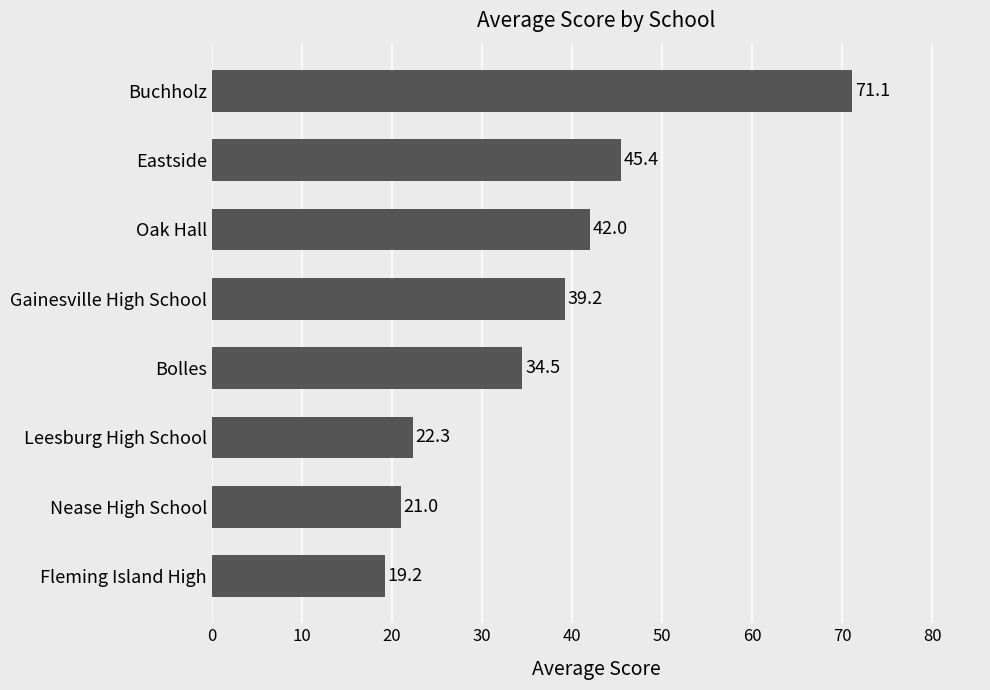

What is the average value?

36.8